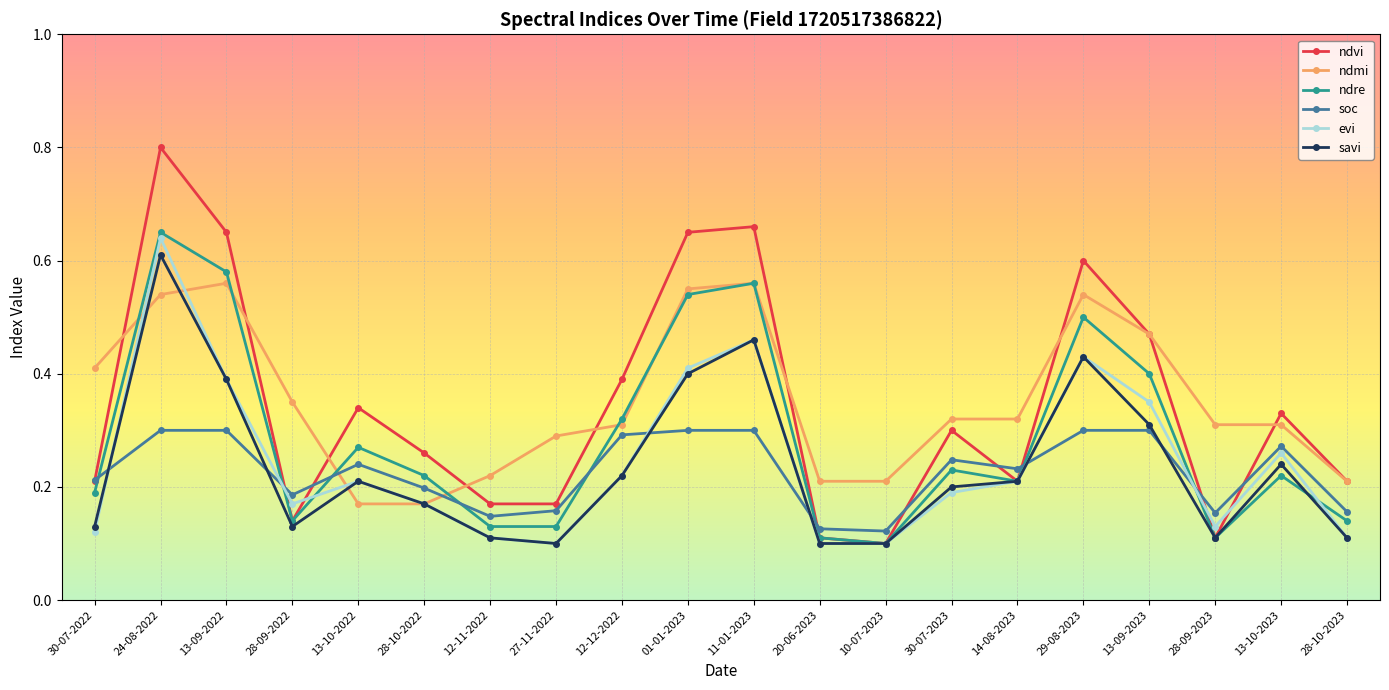

Where do soc and evi first cross each other?

30-07-2022 and 24-08-2022